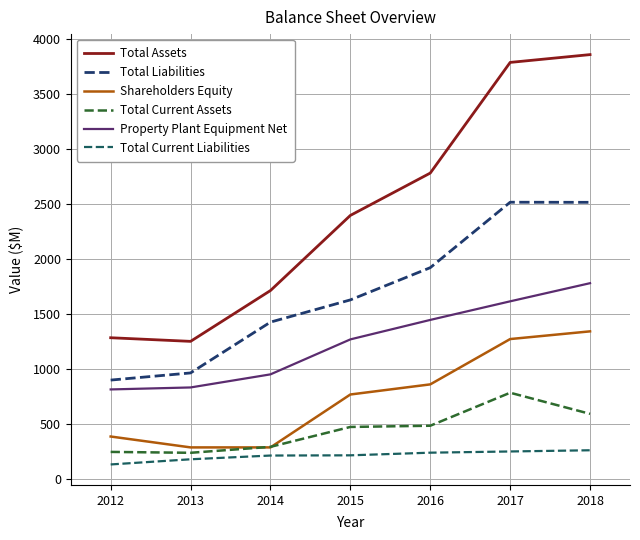

True or false: Total Assets has more than 0 interior local peaks.

False